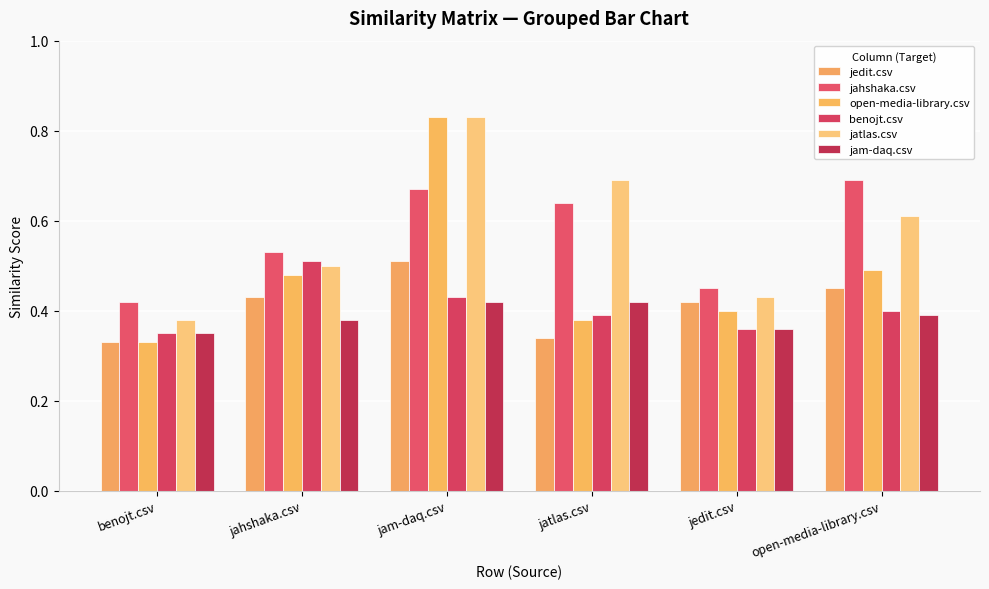

How many groups of bars are there?

6